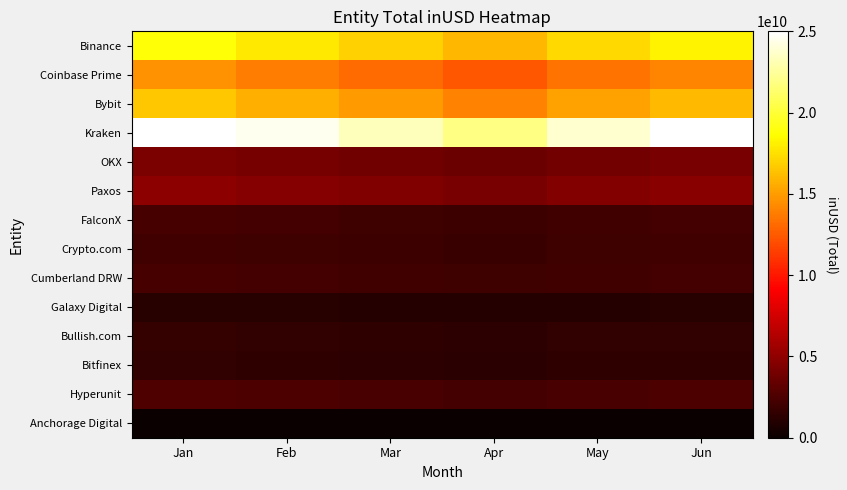

At which category is the sum across all series the highest?

Jan